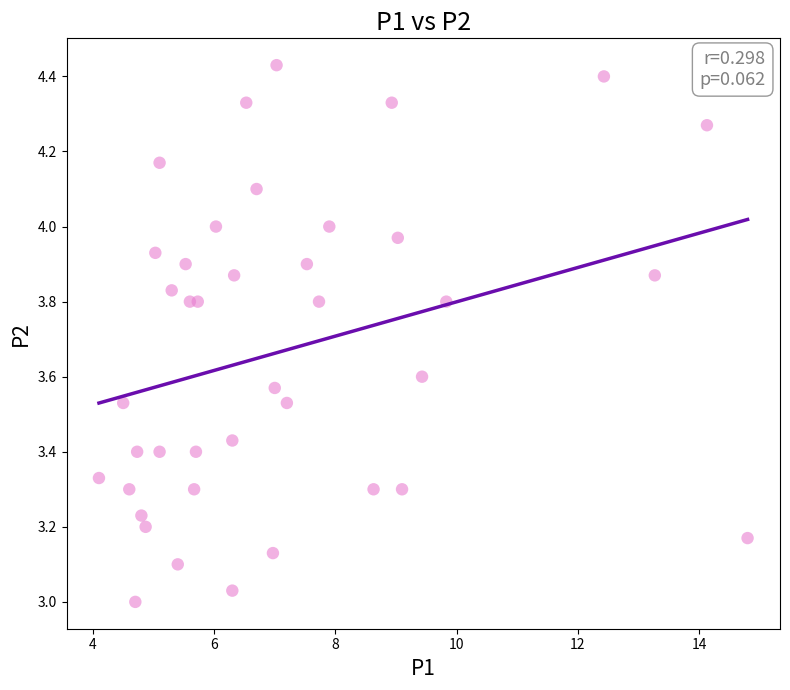

What is the range of Y values (max minus min)?

1.4